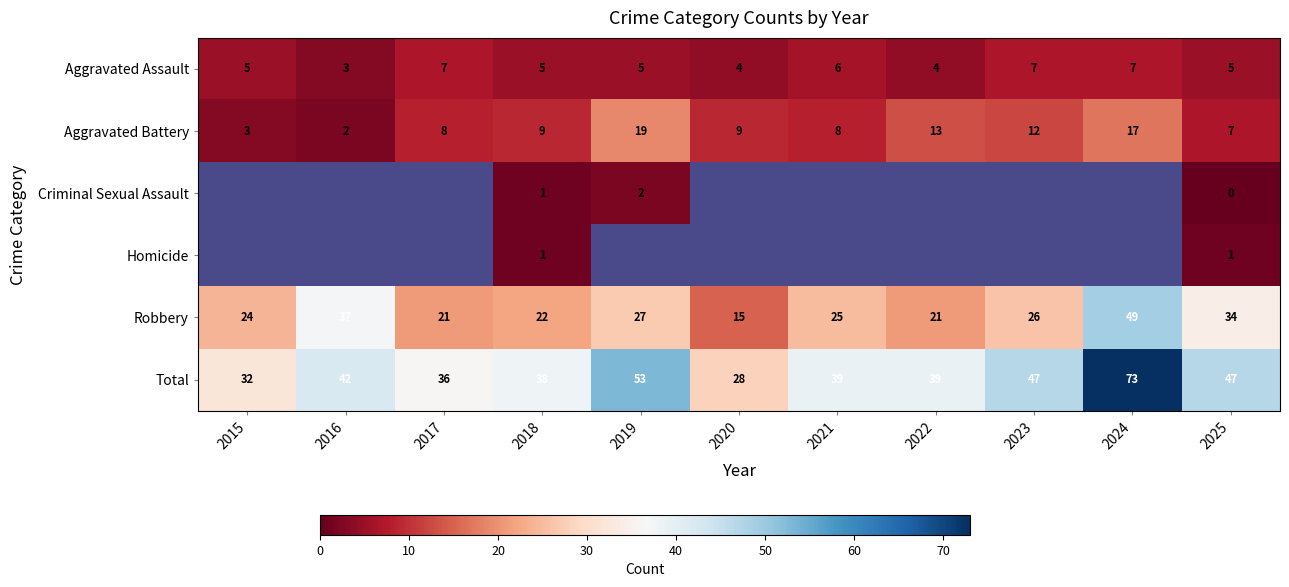

Is the value of Criminal Sexual Assault at 2025 greater than the value of Aggravated Assault at 2015?

No